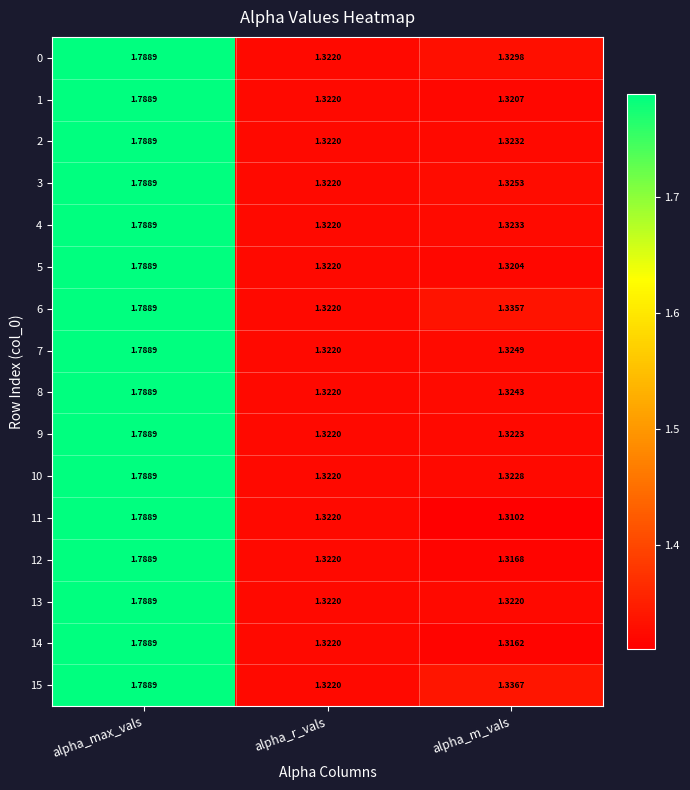

Where is 9 nearest to the value 1?

alpha_r_vals